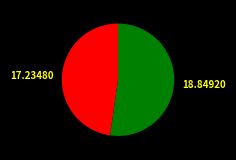

Which slice is the largest?

18.84920